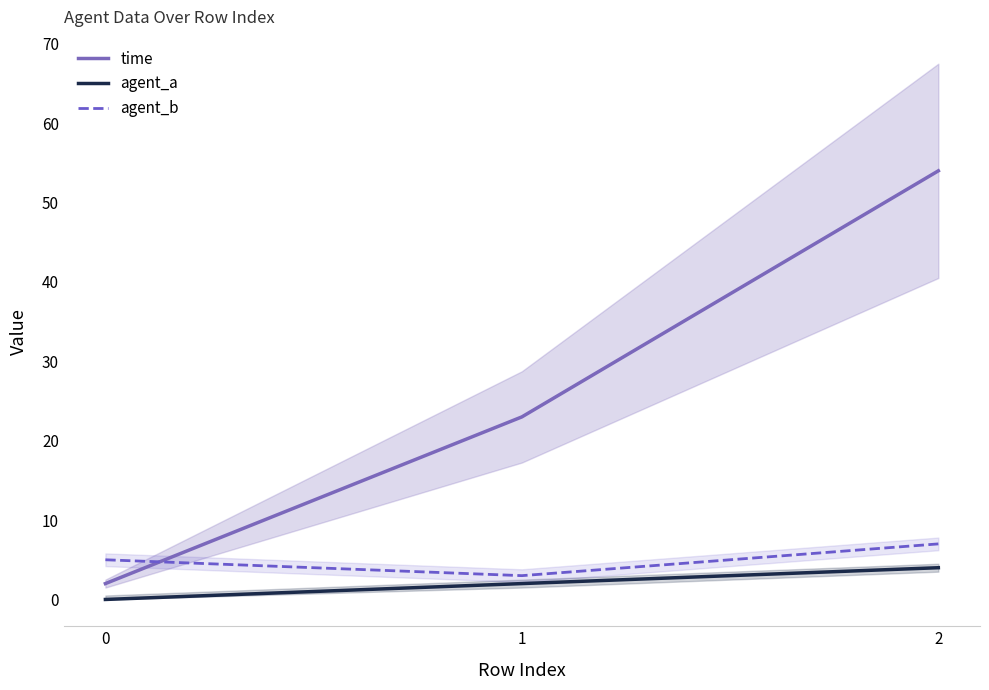

How many values in agent_a are above zero?

2